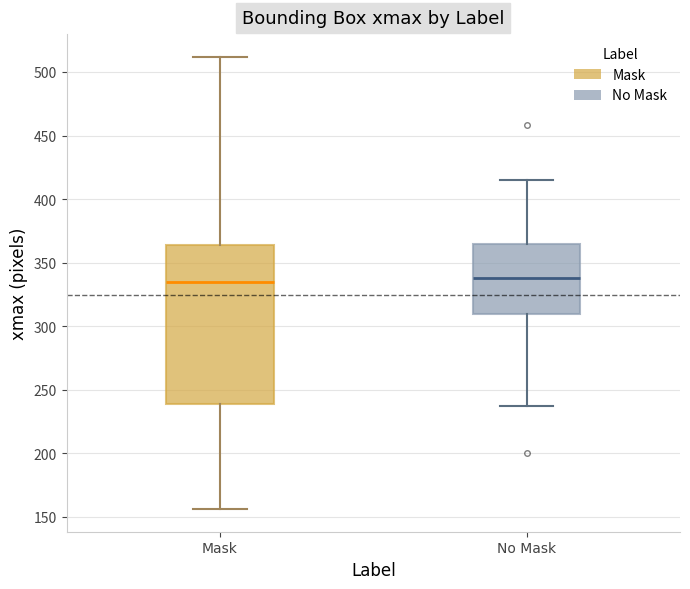

Comparing the boxes themselves (not the whiskers), which one is the tallest?

Mask